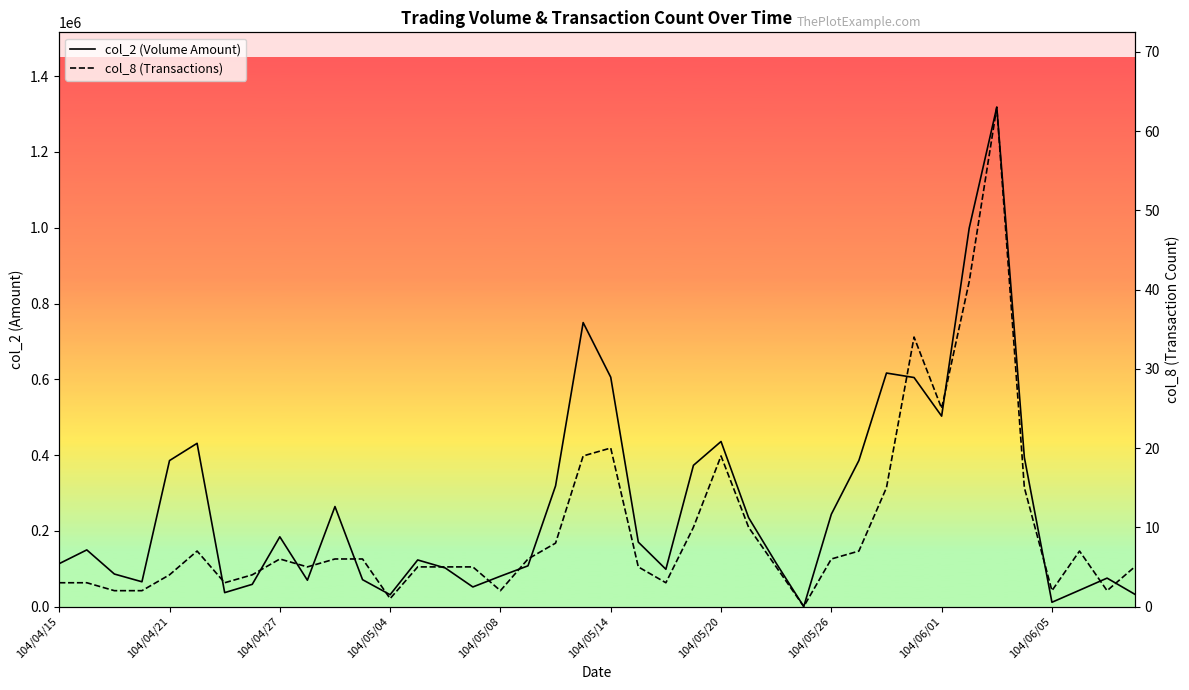

What is the maximum value for col_8 (Transactions)?

63